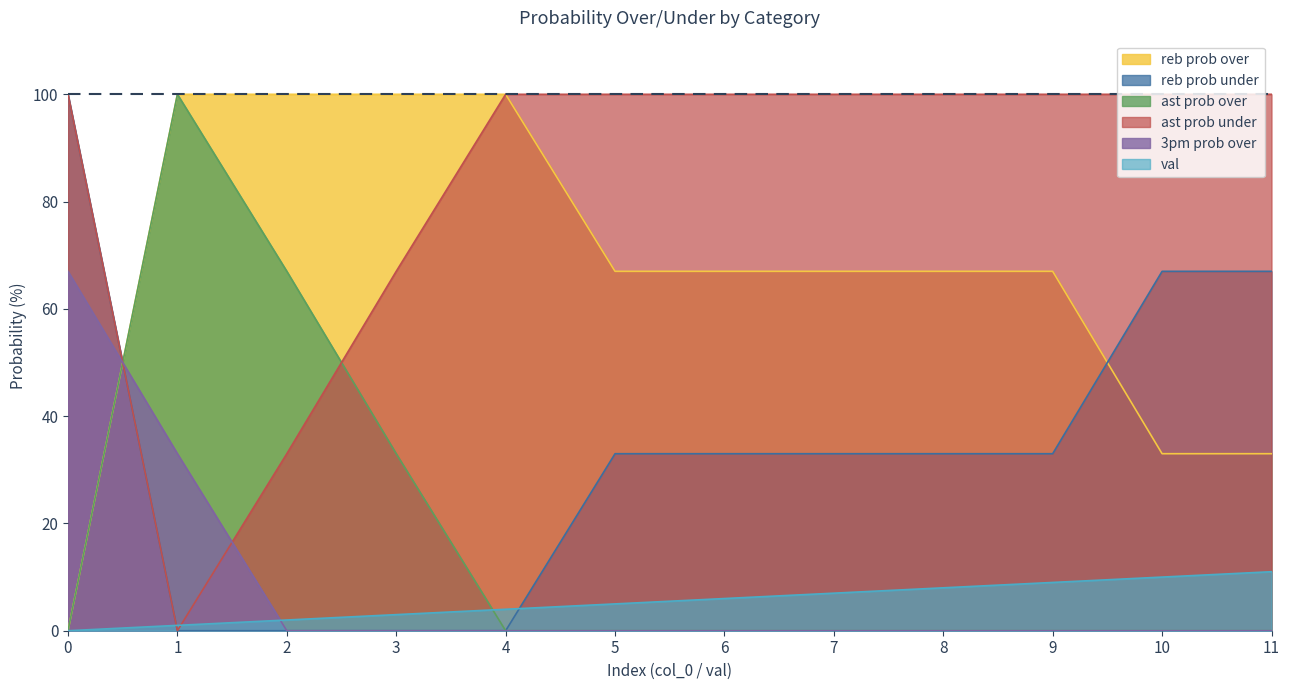

Reading left to right, transcribe all the data shown in this chart.

reb prob over: 0=0	1=100	2=100	3=100	4=100	5=67	6=67	7=67	8=67	9=67	10=33	11=33
reb prob under: 0=100	1=0	2=0	3=0	4=0	5=33	6=33	7=33	8=33	9=33	10=67	11=67
ast prob over: 0=0	1=100	2=67	3=33	4=0	5=0	6=0	7=0	8=0	9=0	10=0	11=0
ast prob under: 0=100	1=0	2=33	3=67	4=100	5=100	6=100	7=100	8=100	9=100	10=100	11=100
3pm prob over: 0=67	1=33	2=0	3=0	4=0	5=0	6=0	7=0	8=0	9=0	10=0	11=0
val: 0=0	1=1	2=2	3=3	4=4	5=5	6=6	7=7	8=8	9=9	10=10	11=11